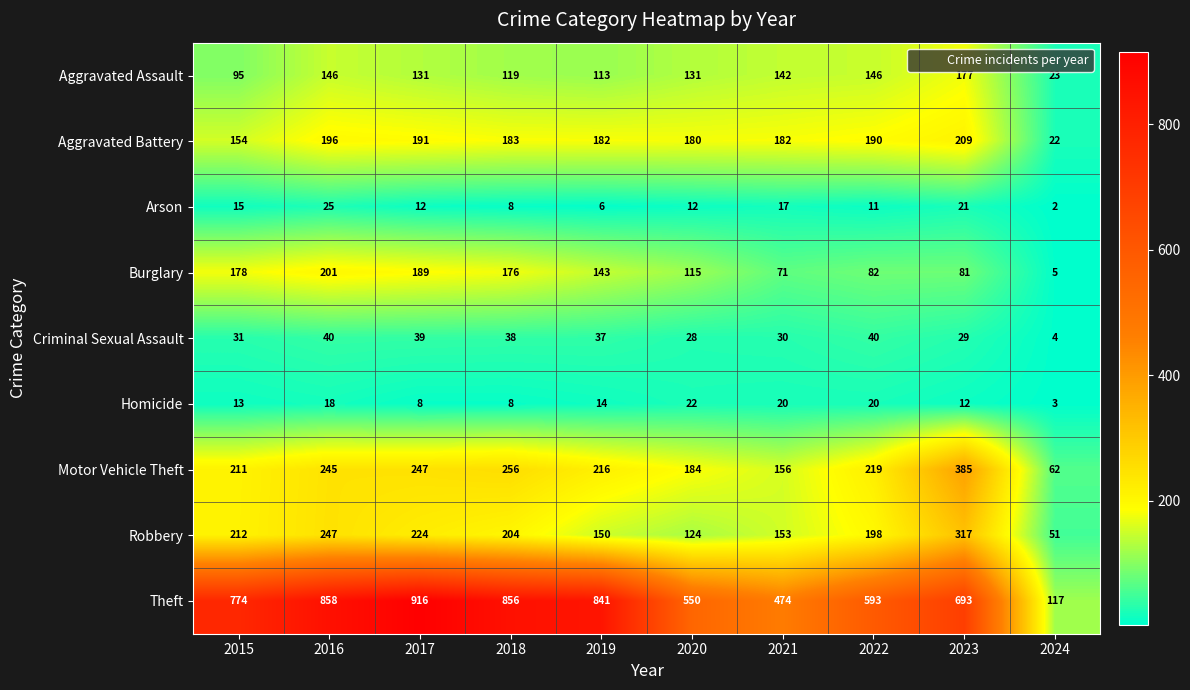

At 2019, list the series in order from largest to smallest.

Theft, Motor Vehicle Theft, Aggravated Battery, Robbery, Burglary, Aggravated Assault, Criminal Sexual Assault, Homicide, Arson